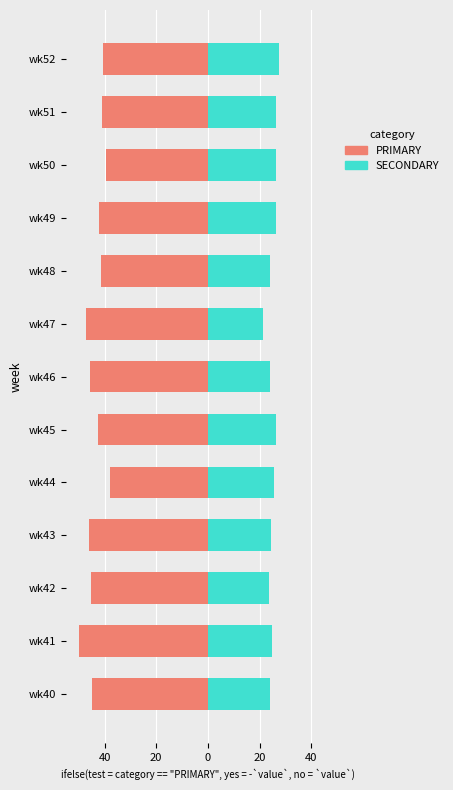

Which series changed the most between wk40 and wk49?

PRIMARY